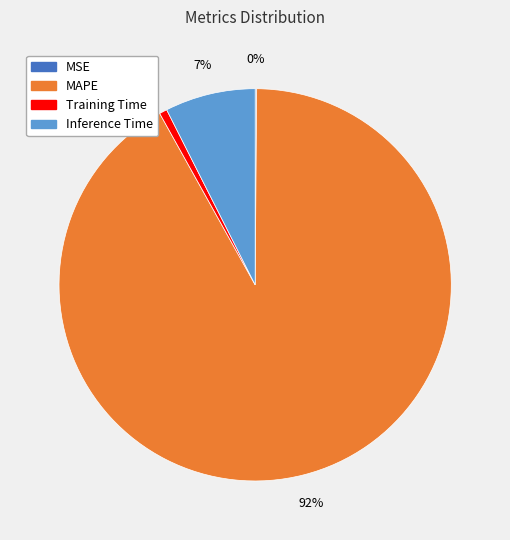

Does any single category account for the majority?

Yes